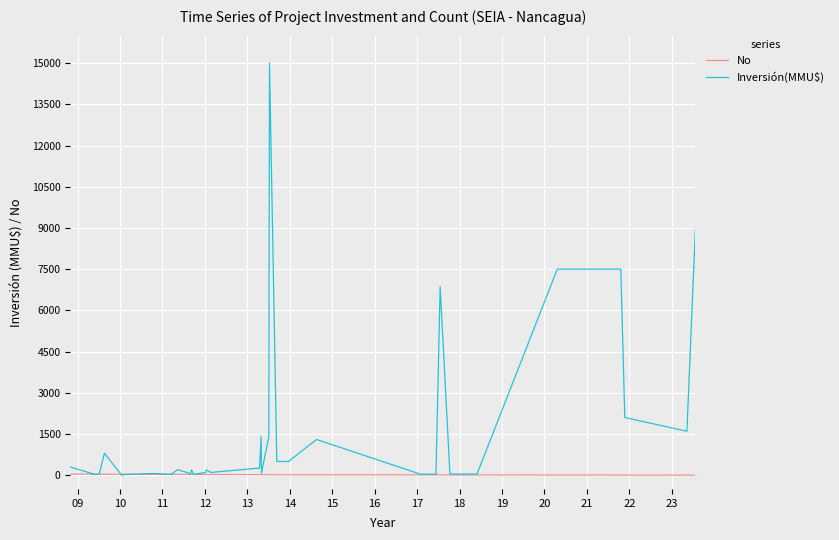

At how many categories does at least one series exceed 14485?

1